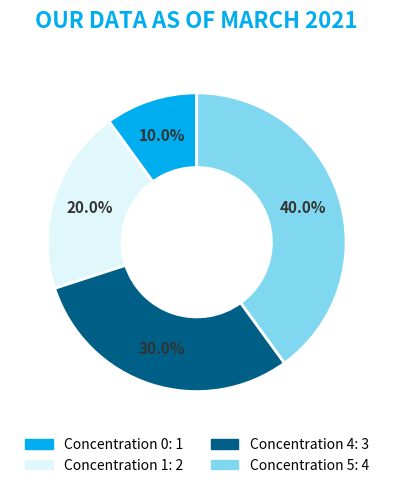

Is there a majority slice in this chart?

No